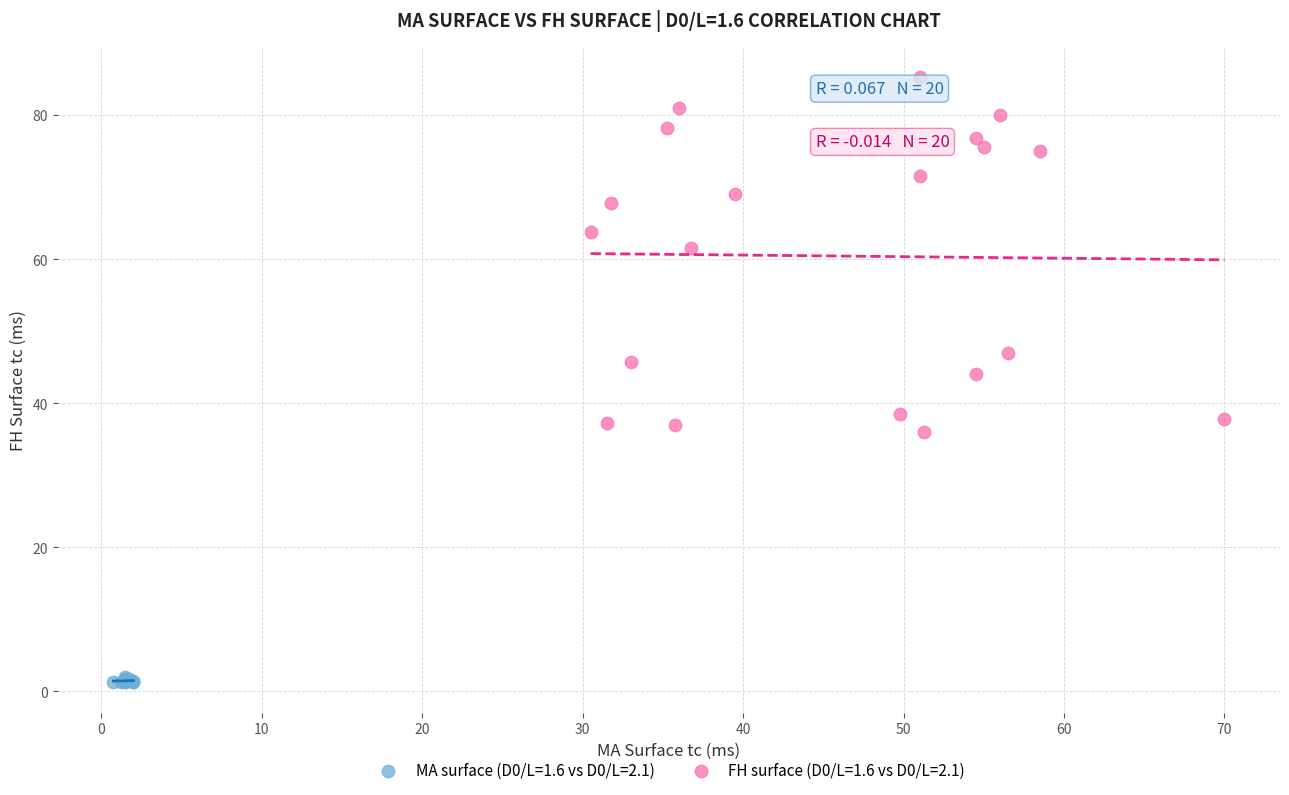

Which series has the largest Y range (max minus min)?

FH surface (D0/L=1.6 vs D0/L=2.1)